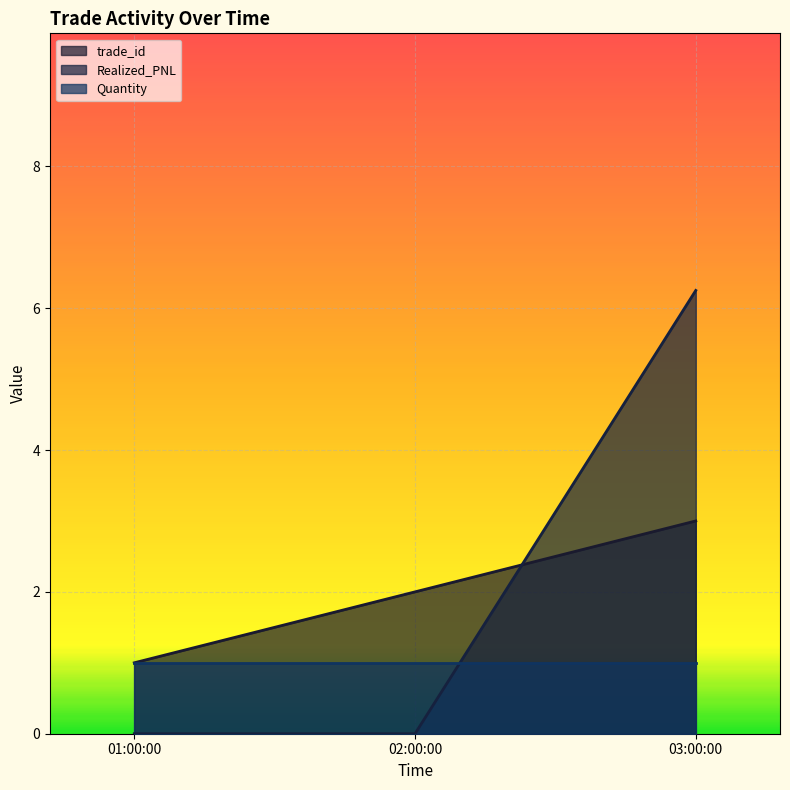

True or false: Realized_PNL has a value of 0.0 at 01:00:00.

True